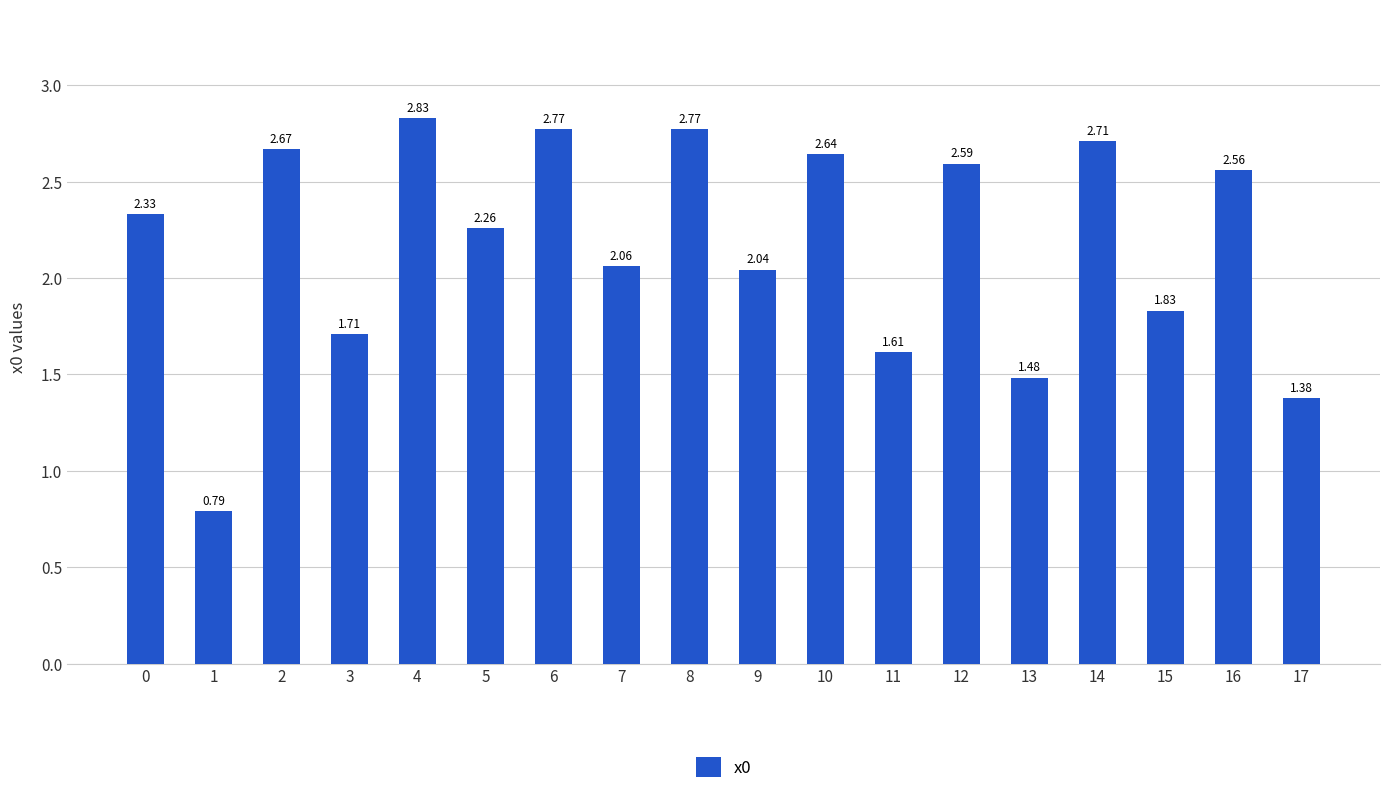

Are the bars horizontal?

No